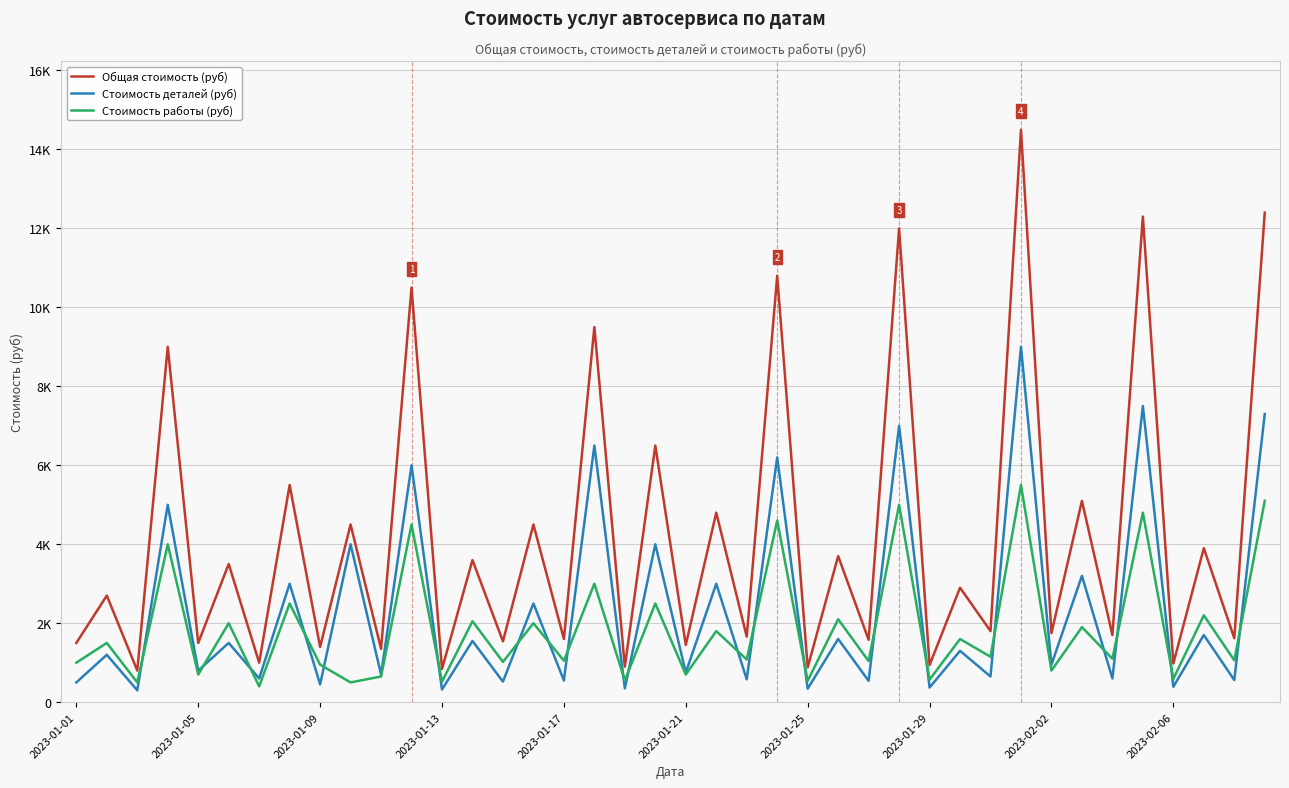

What are all the series names shown in the legend?

Общая стоимость (руб), Стоимость деталей (руб), Стоимость работы (руб)